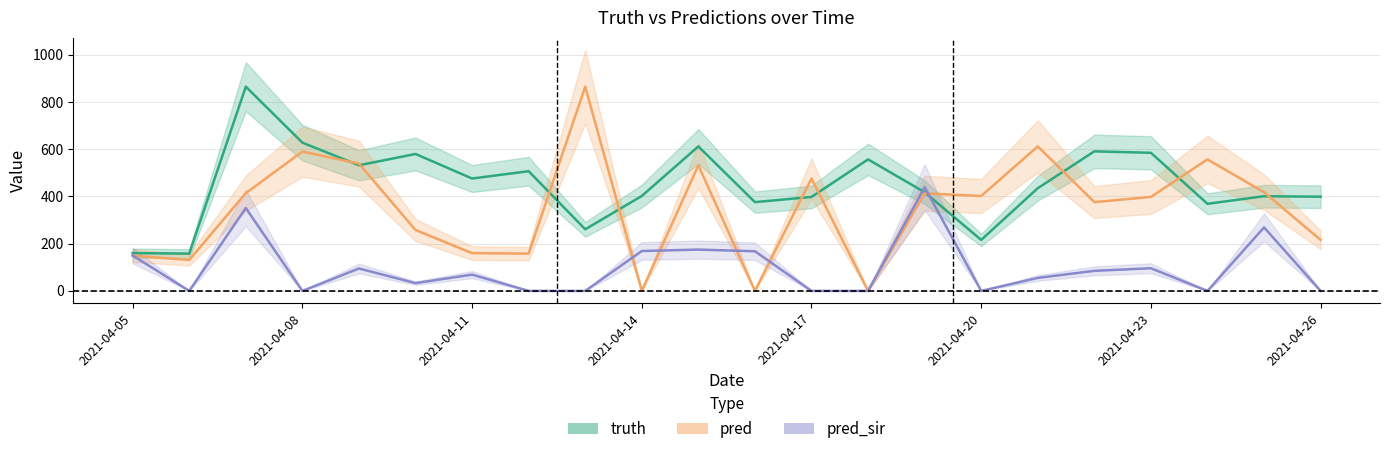

Which series has the widest spread of values?

pred